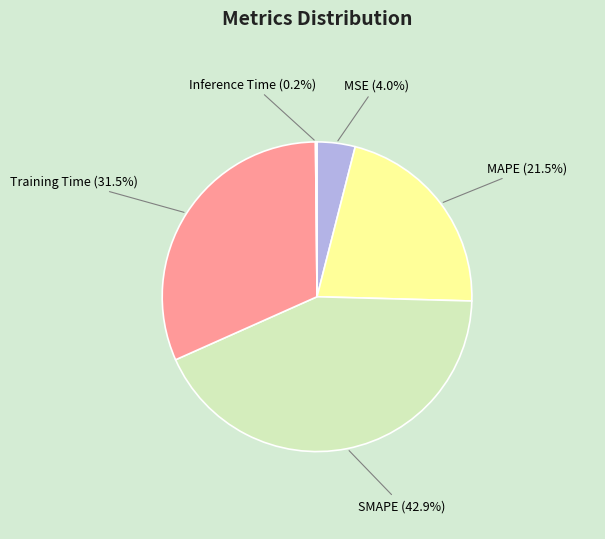

Which category has the biggest portion of the pie?

SMAPE